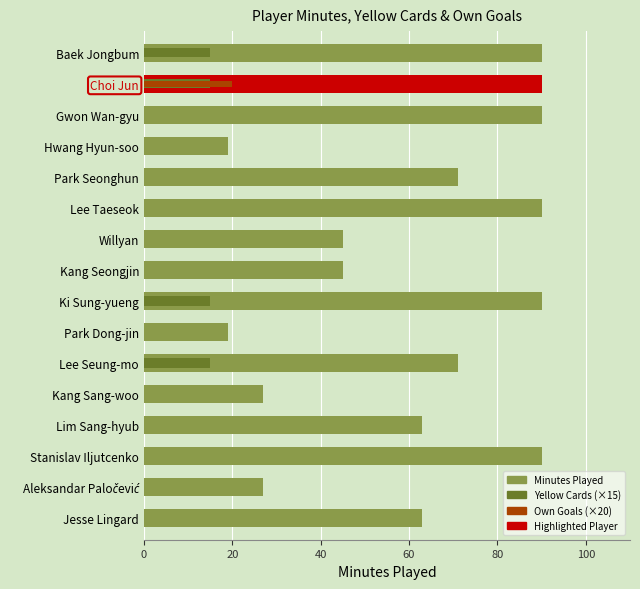

Rank the series by their maximum value, from lowest to highest.

Yellow Cards (×15), Own Goals (×20), Minutes Played